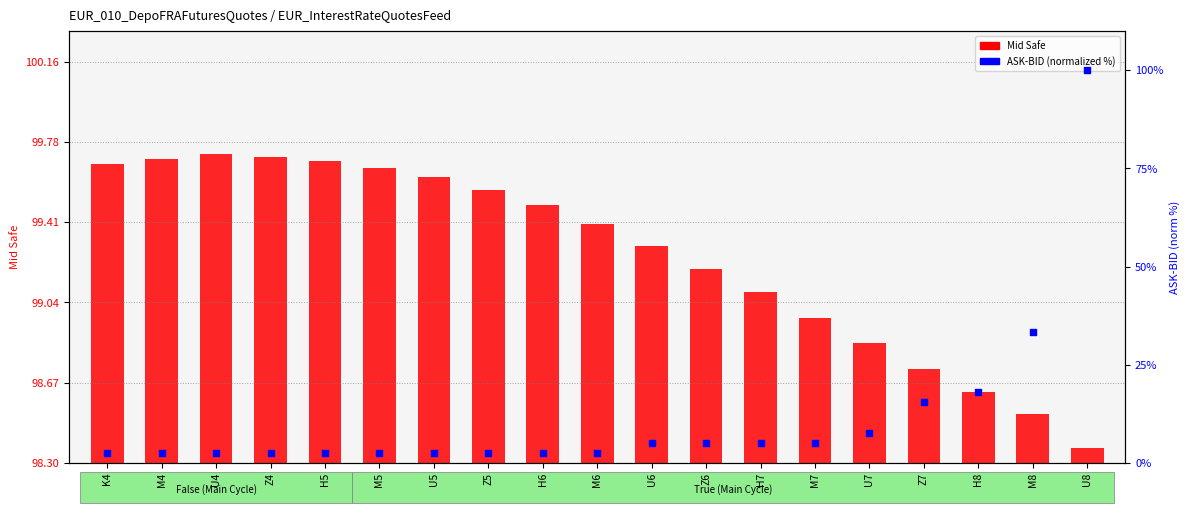

Which series contains the lowest Y value?

ASK-BID (norm %)